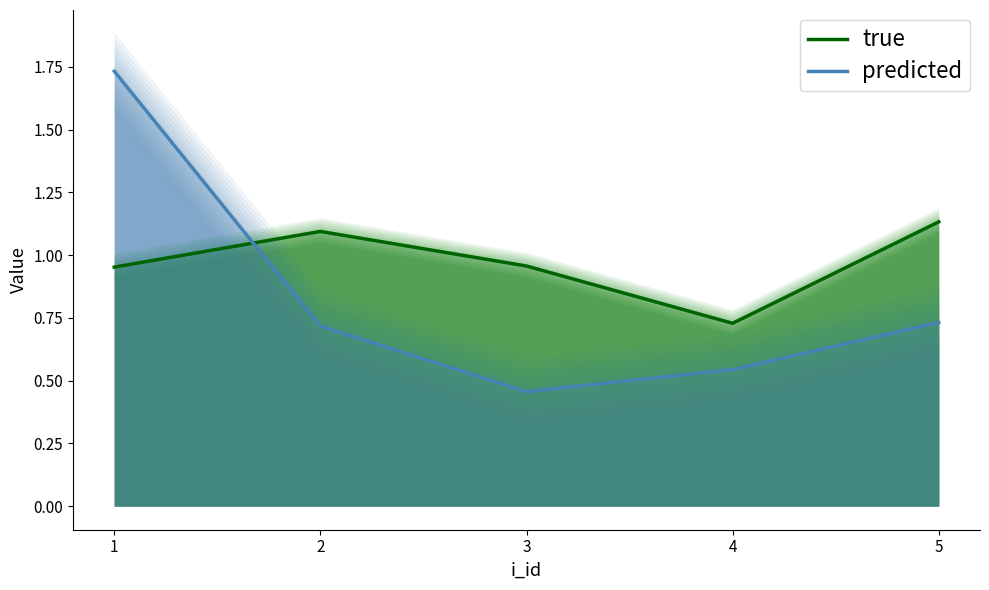

True or false: predicted has more than 1 points higher than both neighbors.

False